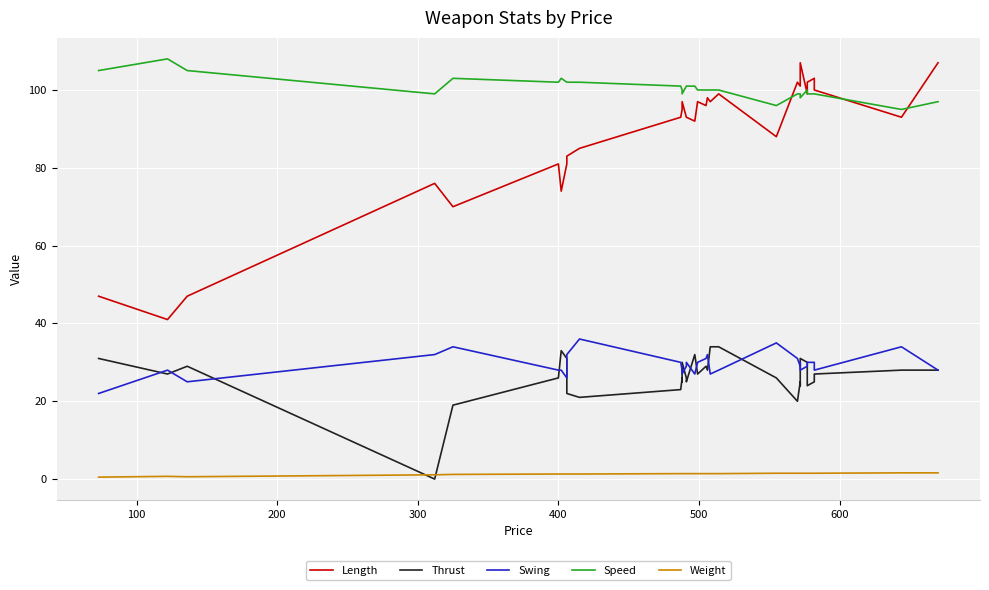

Does the chart display data point markers on the line(s)?

No